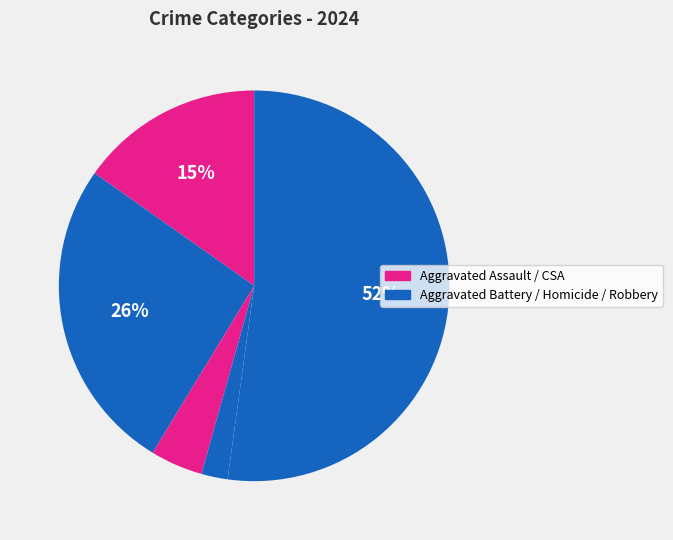

Which category has the biggest portion of the pie?

Robbery